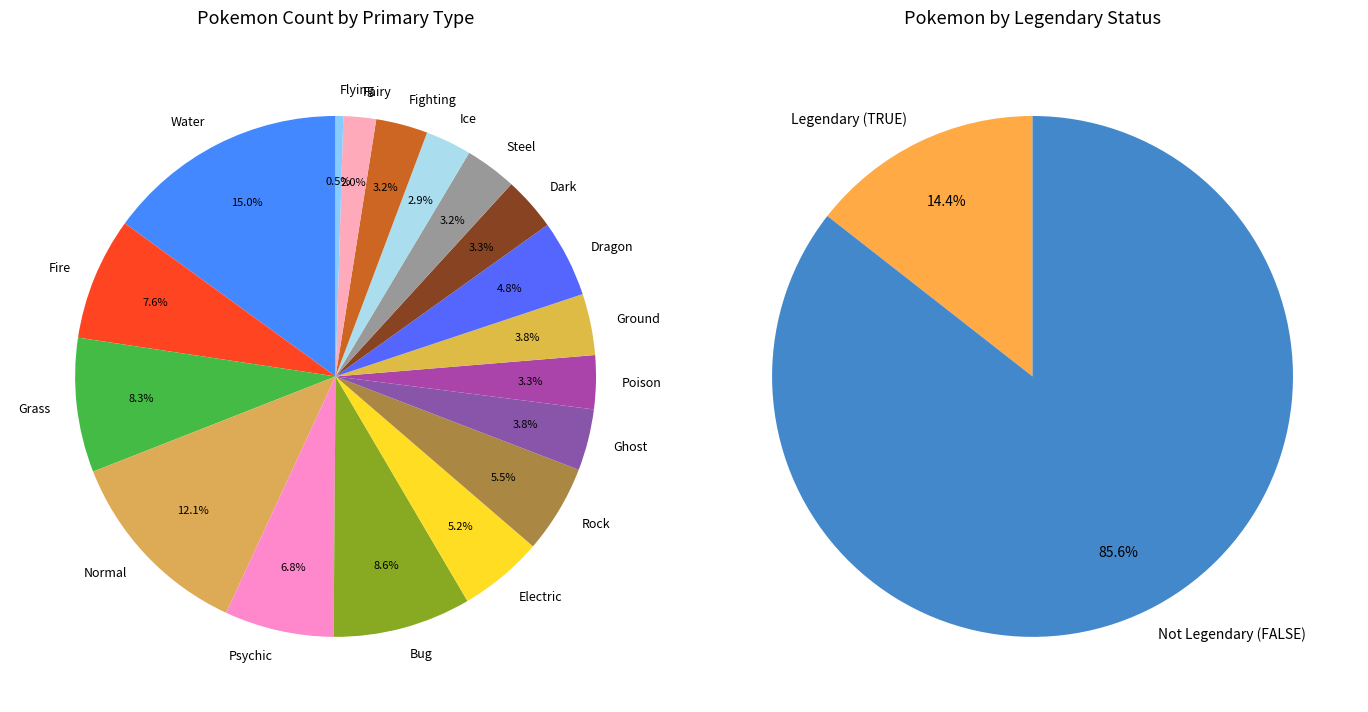

Which slice is the largest?

Water